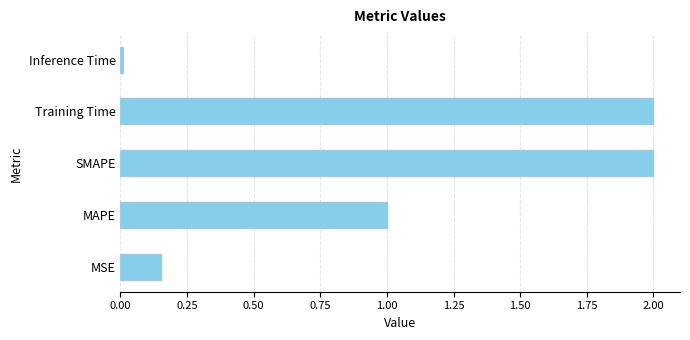

What is the difference between the maximum and minimum values?

2.0